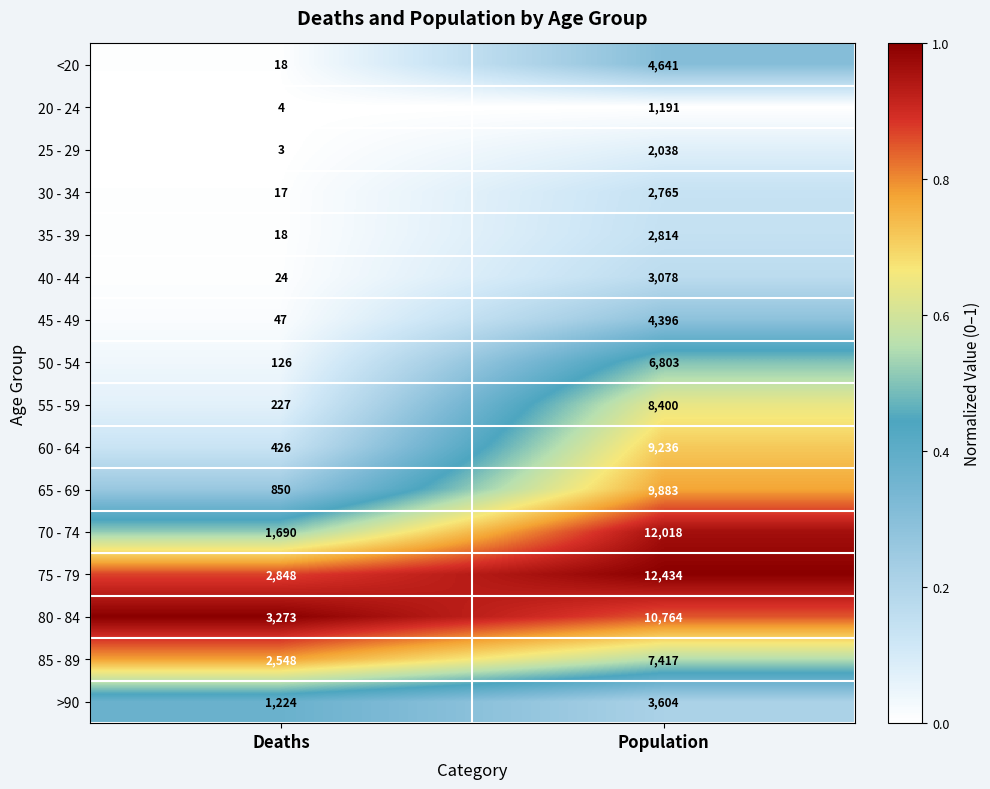

Is the value of 65 - 69 at Population greater than the value of <20 at Population?

Yes